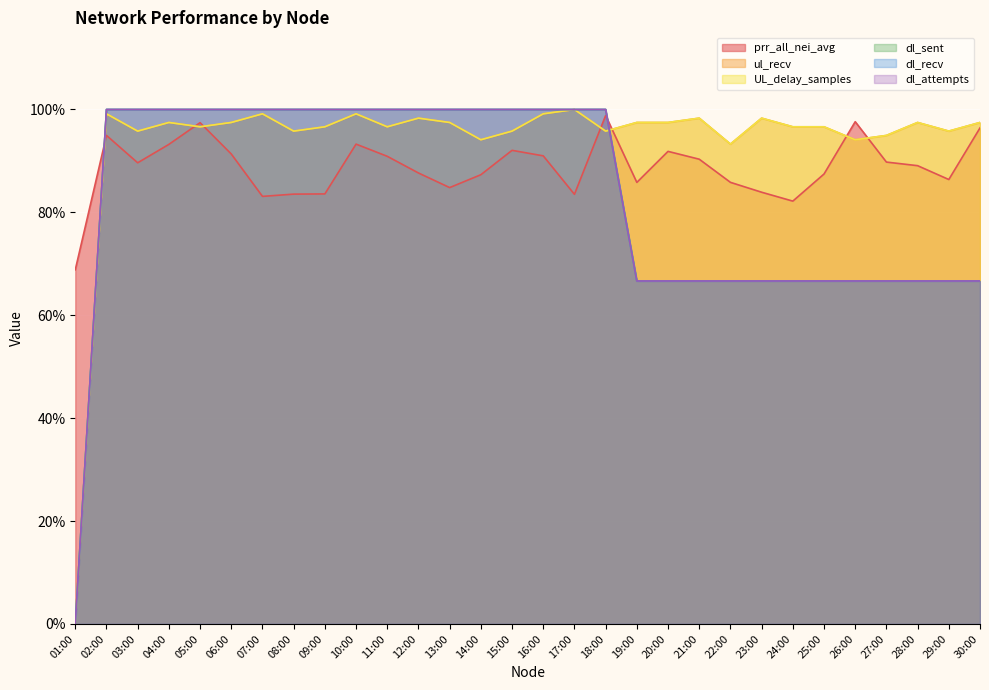

Reading left to right, what are all the values shown in this chart?

prr_all_nei_avg: 01:00=68.8	02:00=95.0	03:00=89.6	04:00=93.2	05:00=97.4	06:00=91.3	07:00=83.1	08:00=83.5	09:00=83.6	10:00=93.3	11:00=90.9	12:00=87.7	13:00=84.8	14:00=87.3	15:00=92.1	16:00=91.0	17:00=83.5	18:00=98.8	19:00=85.8	20:00=91.9	21:00=90.3	22:00=85.8	23:00=83.9	24:00=82.2	25:00=87.5	26:00=97.6	27:00=89.8	28:00=89.1	29:00=86.4	30:00=96.4
ul_recv: 01:00=0.0	02:00=99.2	03:00=95.8	04:00=97.5	05:00=96.6	06:00=97.5	07:00=99.2	08:00=95.8	09:00=96.6	10:00=99.2	11:00=96.6	12:00=98.3	13:00=97.5	14:00=94.1	15:00=95.8	16:00=99.2	17:00=100.0	18:00=95.8	19:00=97.5	20:00=97.5	21:00=98.3	22:00=93.3	23:00=98.3	24:00=96.6	25:00=96.6	26:00=94.1	27:00=95.0	28:00=97.5	29:00=95.8	30:00=97.5
UL_delay_samples: 01:00=0.0	02:00=99.2	03:00=95.8	04:00=97.5	05:00=96.6	06:00=97.5	07:00=99.2	08:00=95.8	09:00=96.6	10:00=99.2	11:00=96.6	12:00=98.3	13:00=97.5	14:00=94.1	15:00=95.8	16:00=99.2	17:00=100.0	18:00=95.8	19:00=97.5	20:00=97.5	21:00=98.3	22:00=93.3	23:00=98.3	24:00=96.6	25:00=96.6	26:00=94.1	27:00=95.0	28:00=97.5	29:00=95.8	30:00=97.5
dl_sent: 01:00=0.0	02:00=100.0	03:00=100.0	04:00=100.0	05:00=100.0	06:00=100.0	07:00=100.0	08:00=100.0	09:00=100.0	10:00=100.0	11:00=100.0	12:00=100.0	13:00=100.0	14:00=100.0	15:00=100.0	16:00=100.0	17:00=100.0	18:00=100.0	19:00=66.7	20:00=66.7	21:00=66.7	22:00=66.7	23:00=66.7	24:00=66.7	25:00=66.7	26:00=66.7	27:00=66.7	28:00=66.7	29:00=66.7	30:00=66.7
dl_recv: 01:00=0.0	02:00=100.0	03:00=100.0	04:00=100.0	05:00=100.0	06:00=100.0	07:00=100.0	08:00=100.0	09:00=100.0	10:00=100.0	11:00=100.0	12:00=100.0	13:00=100.0	14:00=100.0	15:00=100.0	16:00=100.0	17:00=100.0	18:00=100.0	19:00=66.7	20:00=66.7	21:00=66.7	22:00=66.7	23:00=66.7	24:00=66.7	25:00=66.7	26:00=66.7	27:00=66.7	28:00=66.7	29:00=66.7	30:00=66.7
dl_attempts: 01:00=0.0	02:00=100.0	03:00=100.0	04:00=100.0	05:00=100.0	06:00=100.0	07:00=100.0	08:00=100.0	09:00=100.0	10:00=100.0	11:00=100.0	12:00=100.0	13:00=100.0	14:00=100.0	15:00=100.0	16:00=100.0	17:00=100.0	18:00=100.0	19:00=66.7	20:00=66.7	21:00=66.7	22:00=66.7	23:00=66.7	24:00=66.7	25:00=66.7	26:00=66.7	27:00=66.7	28:00=66.7	29:00=66.7	30:00=66.7